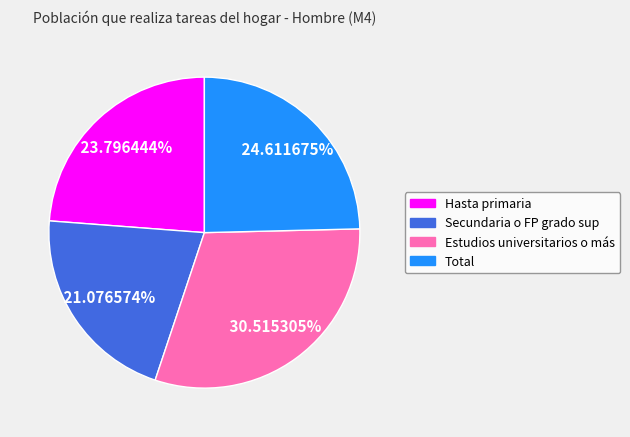

True or false: Estudios universitarios o más accounts for 31% of the total.

True